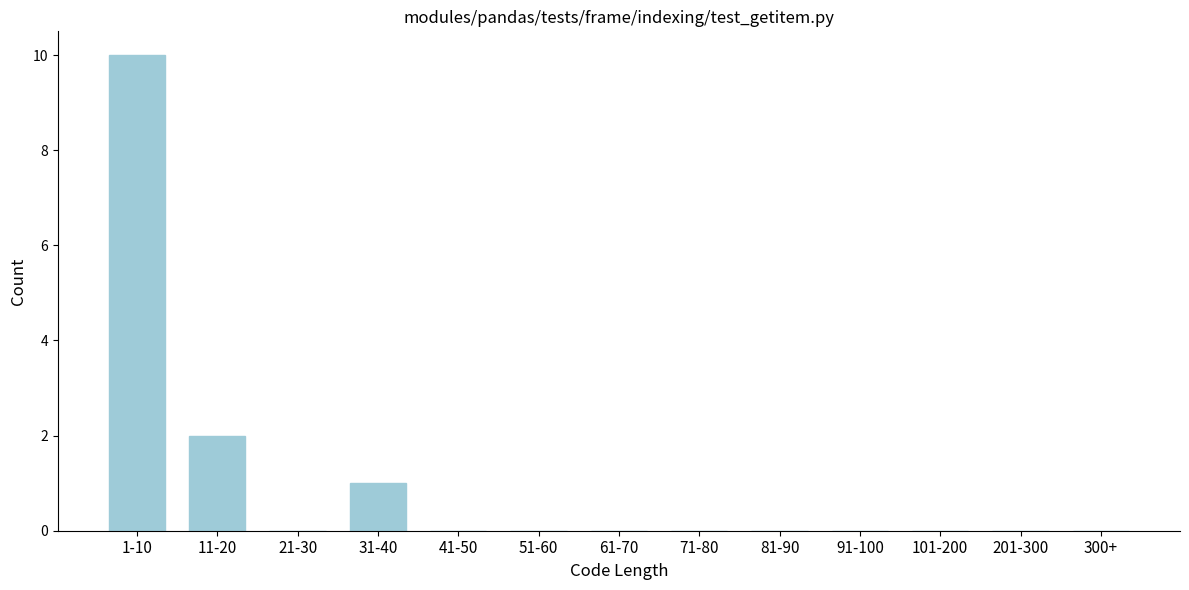

Reading left to right, what are all the values shown in this chart?

1-10=10	11-20=2	21-30=0	31-40=1	41-50=0	51-60=0	61-70=0	71-80=0	81-90=0	91-100=0	101-200=0	201-300=0	300+=0